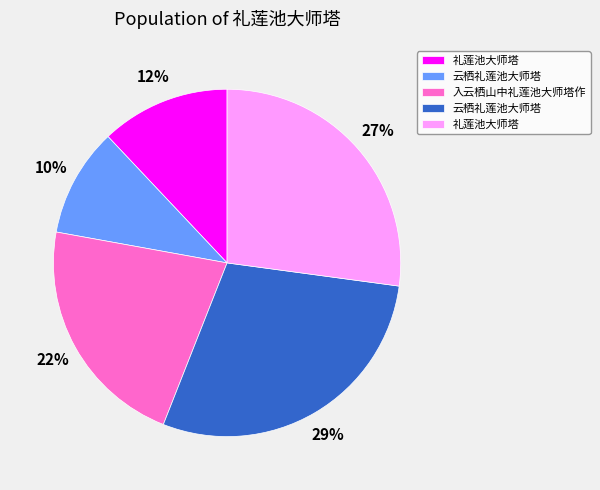

To the nearest percent, what is the average slice percentage?

20%